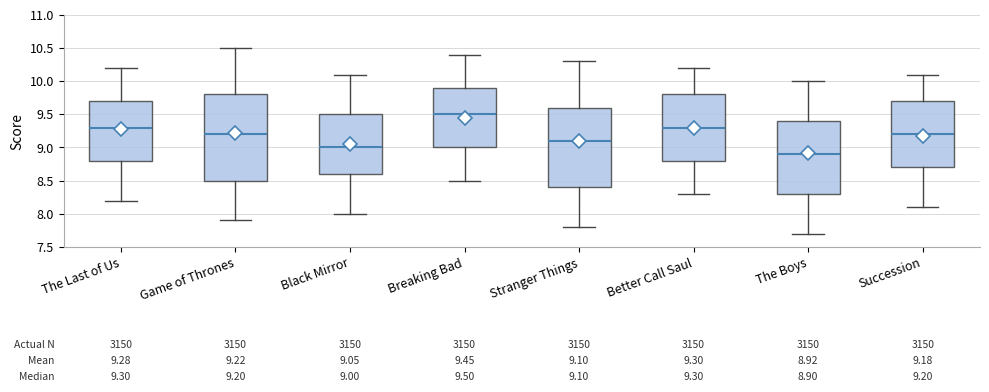

Which box is the tallest, from its lower edge to its upper edge?

Game of Thrones